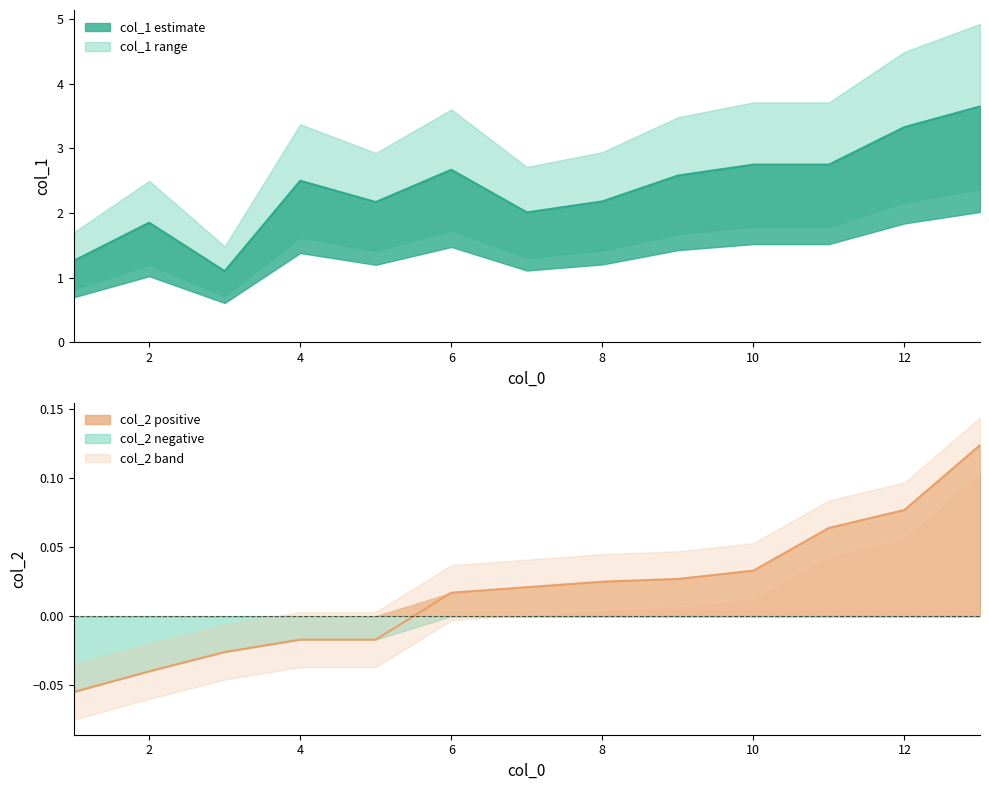

What is the maximum value shown in the chart?

3.6